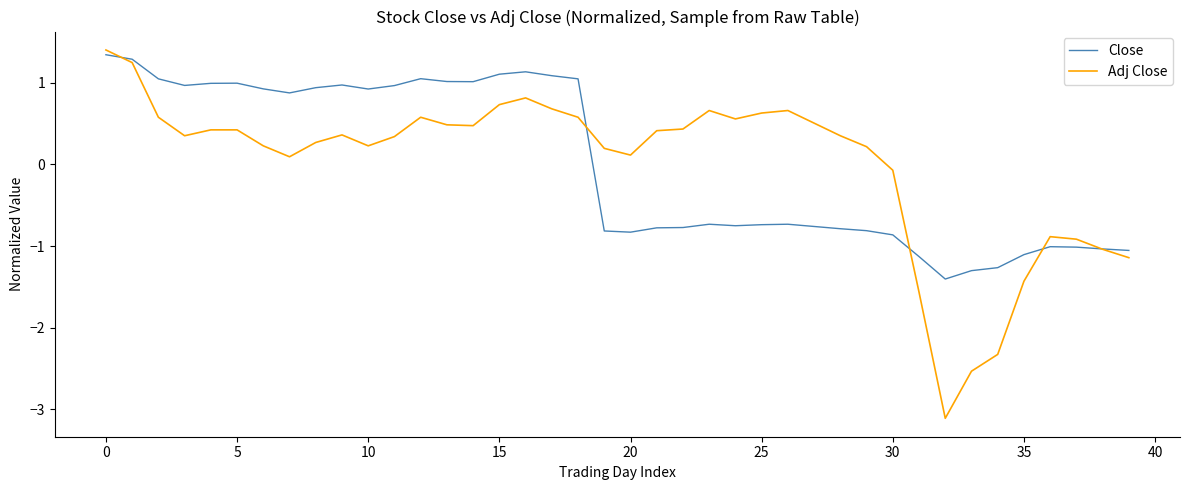

Which series has the widest spread of values?

Adj Close